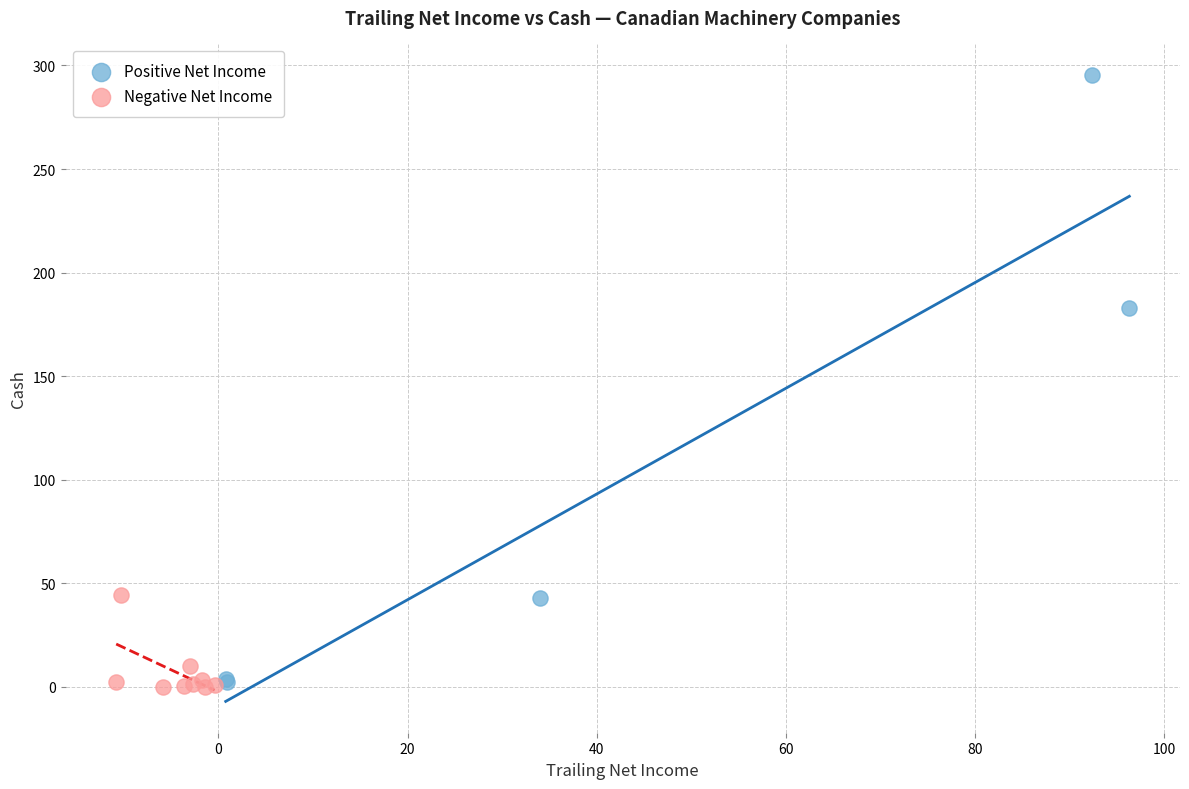

Which series contains the highest Y value?

Positive Net Income